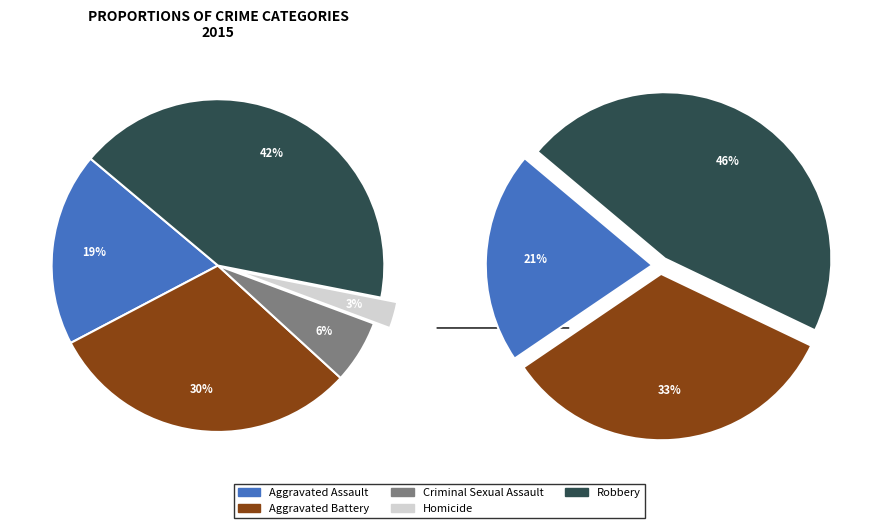

Which slice is the smallest?

Homicide